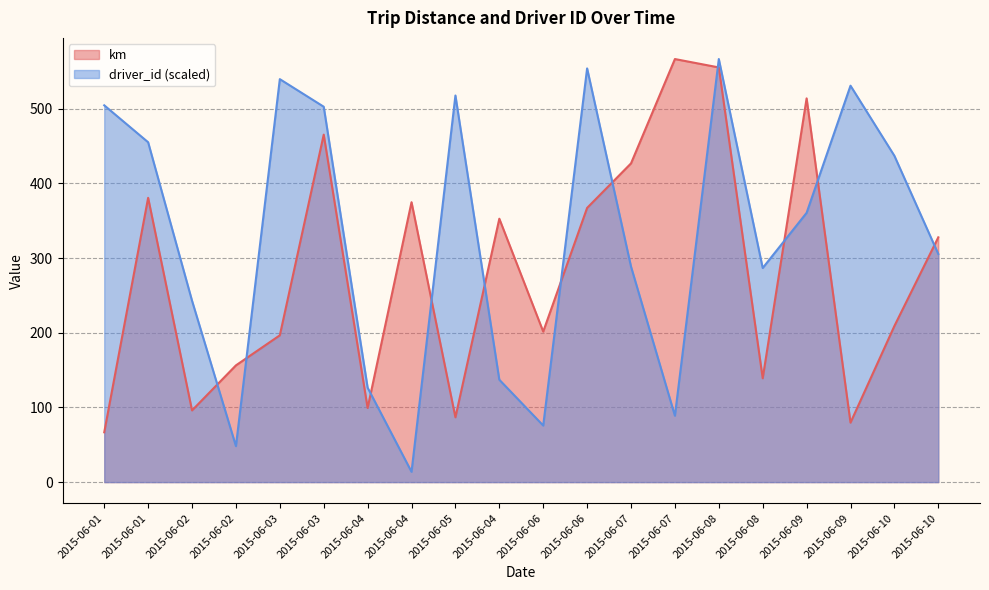

Which series has the largest range (max minus min)?

driver_id (scaled)